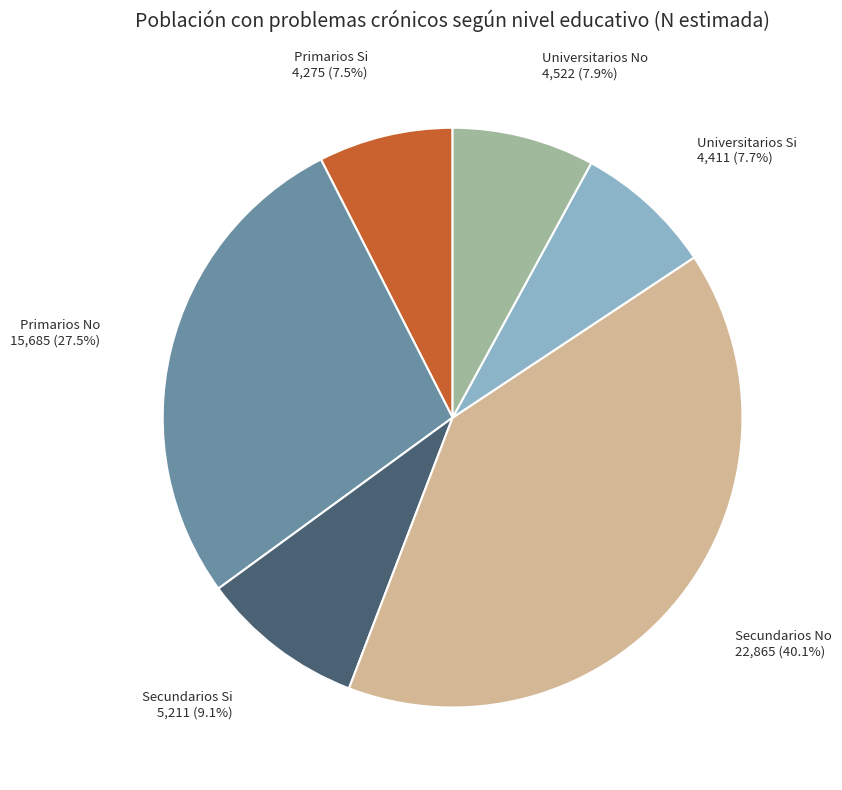

Does any single category account for the majority?

No